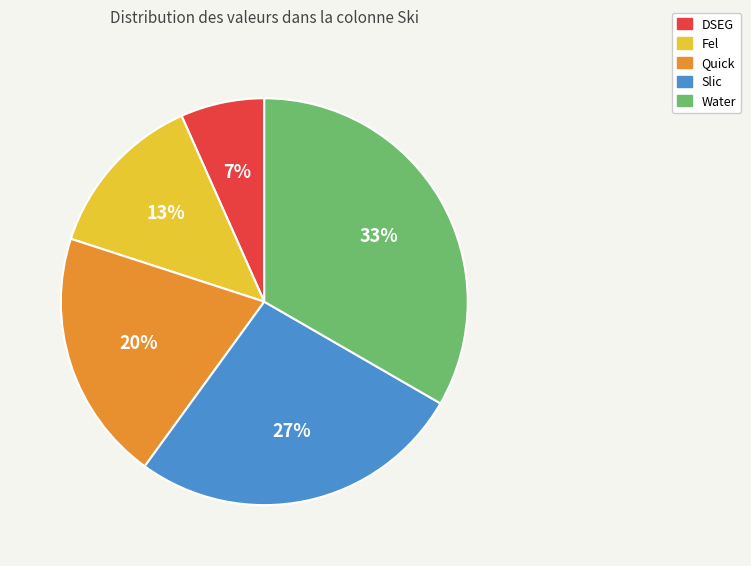

To the nearest percent, what is the average slice percentage?

20%